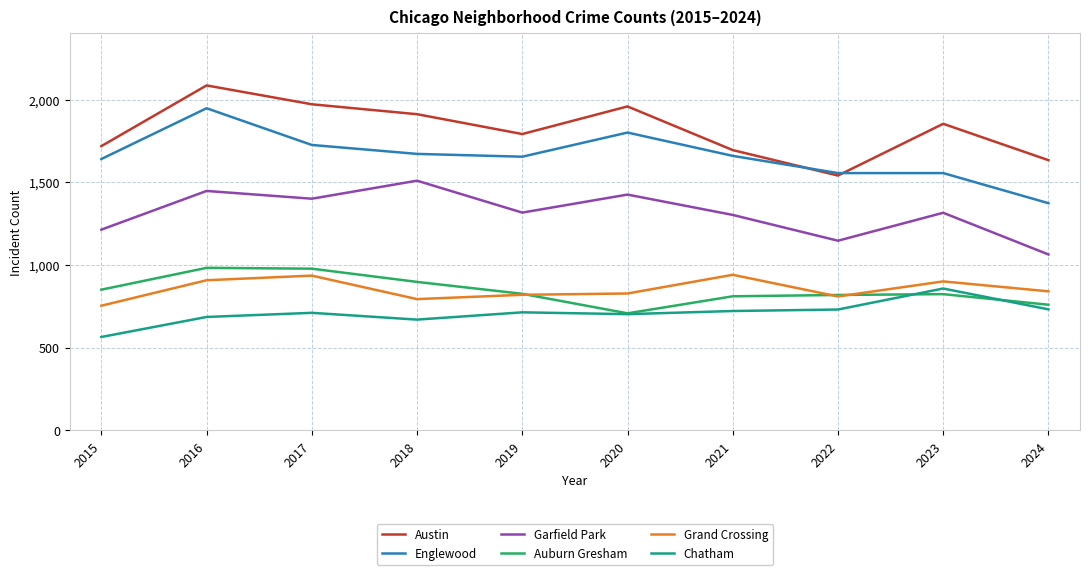

At 2018, list the series in order from smallest to largest.

Chatham, Grand Crossing, Auburn Gresham, Garfield Park, Englewood, Austin